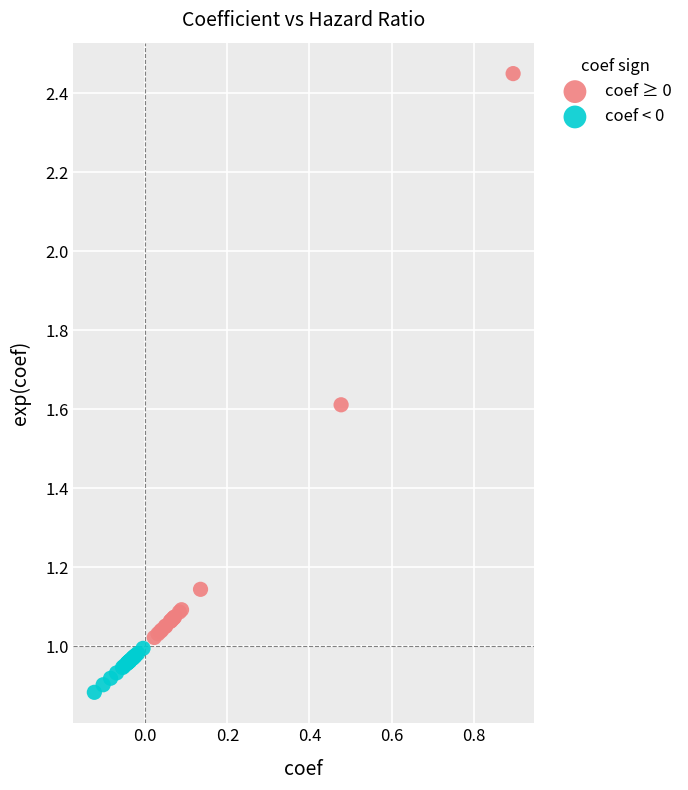

Which series contains the highest Y value?

coef ≥ 0